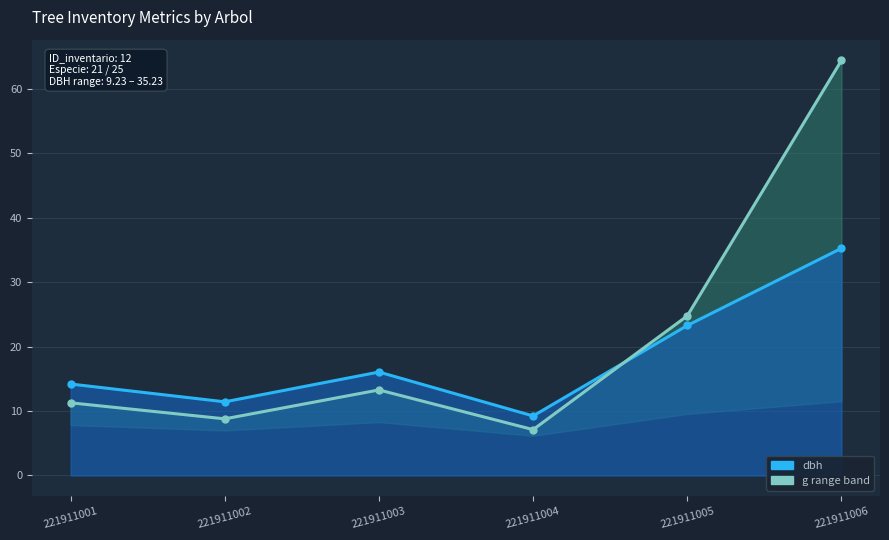

Reading left to right, transcribe all the data shown in this chart.

dbh line: 14.2	11.4	16.0	9.2	23.3	35.2
g-scaled upper: 11.3	8.8	13.3	7.1	24.8	64.4